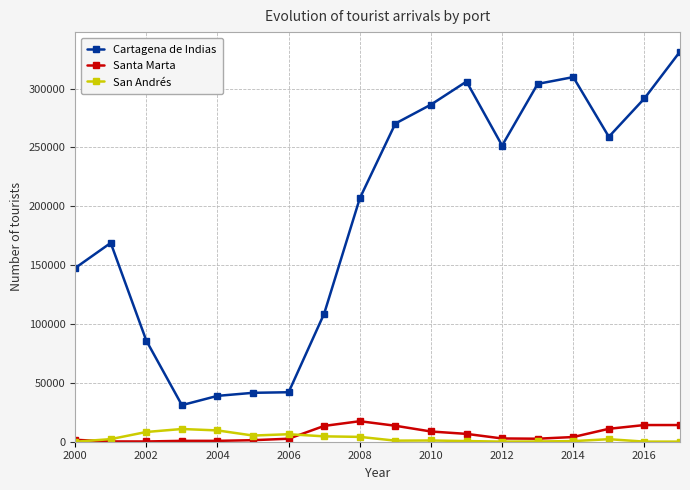

Which series has the largest range (max minus min)?

Cartagena de Indias